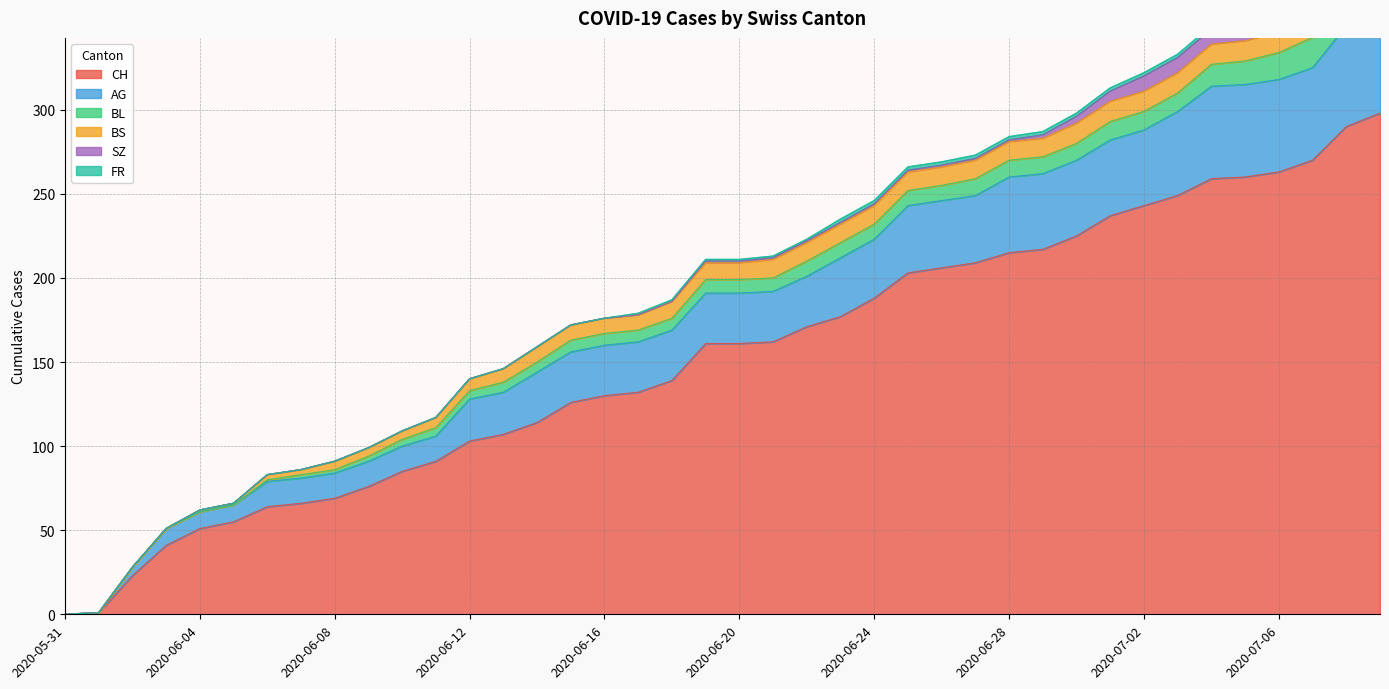

What position from the right is 2020-06-05?

35